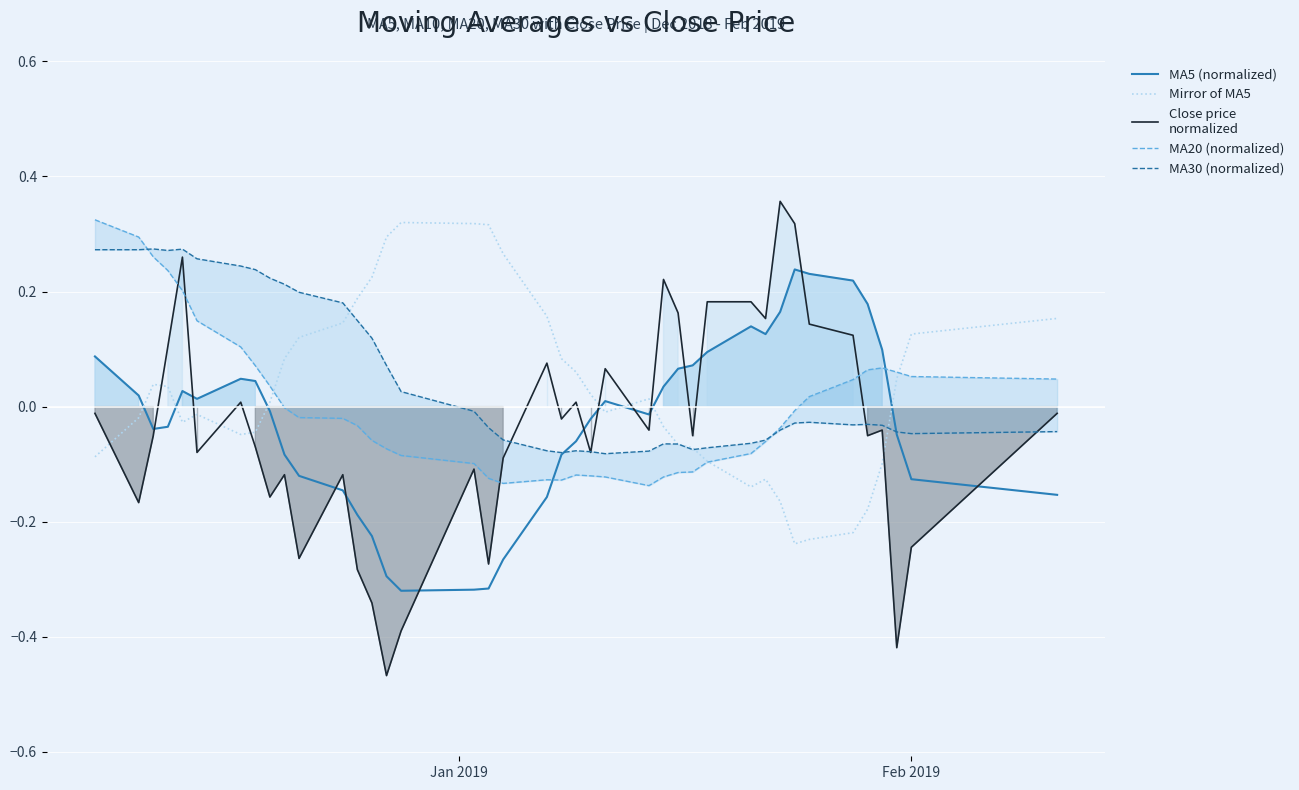

In MA30 (normalized), how many points are higher than both neighbors (excluding endpoints)?

6